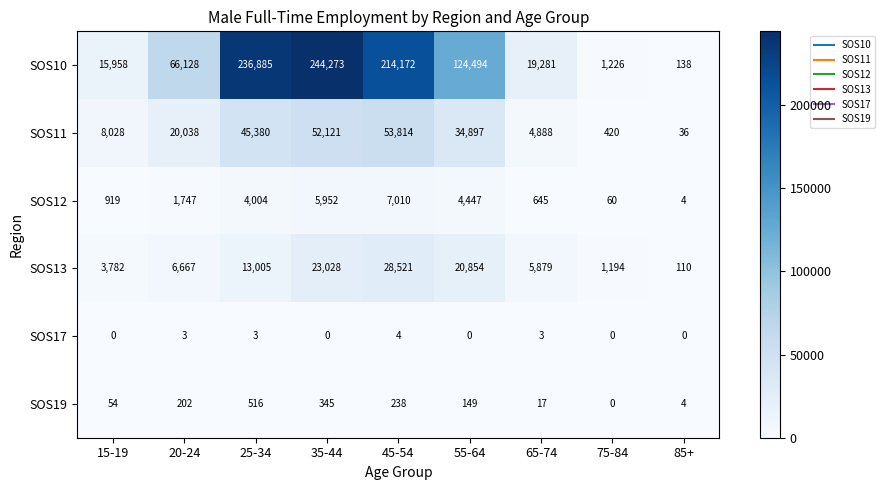

List the series in order of their peak value, highest first.

SOS10, SOS11, SOS13, SOS12, SOS19, SOS17